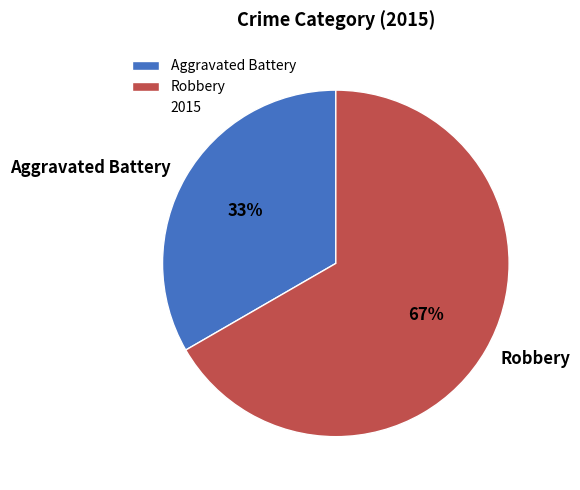

What is the largest slice in the pie chart?

Robbery